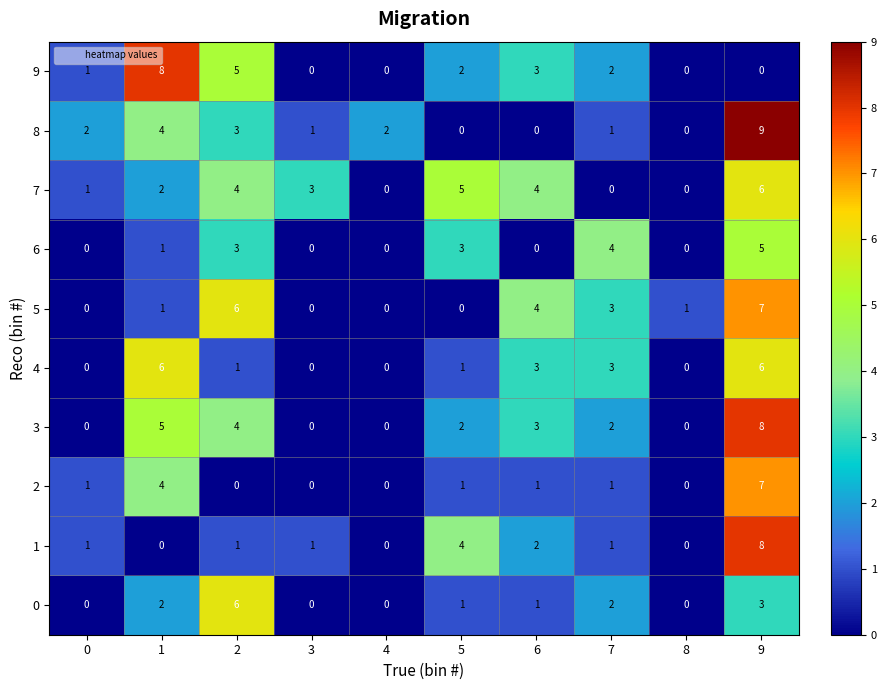

Which series has the largest total across all categories?

7